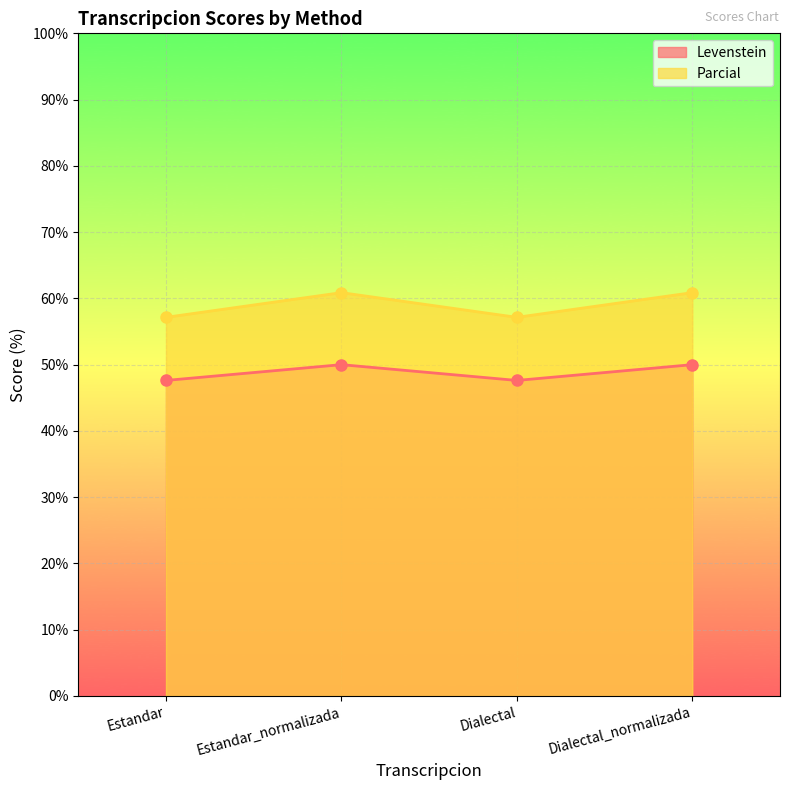

How many lines are shown in the chart?

2